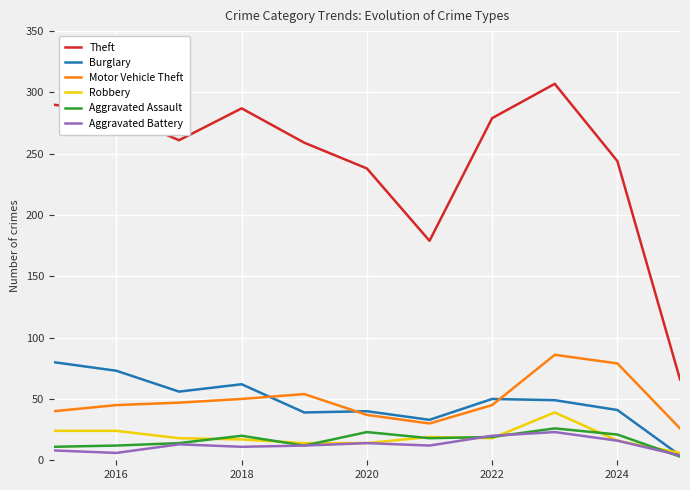

What is the difference between the maximum and minimum values in the Burglary series?

76